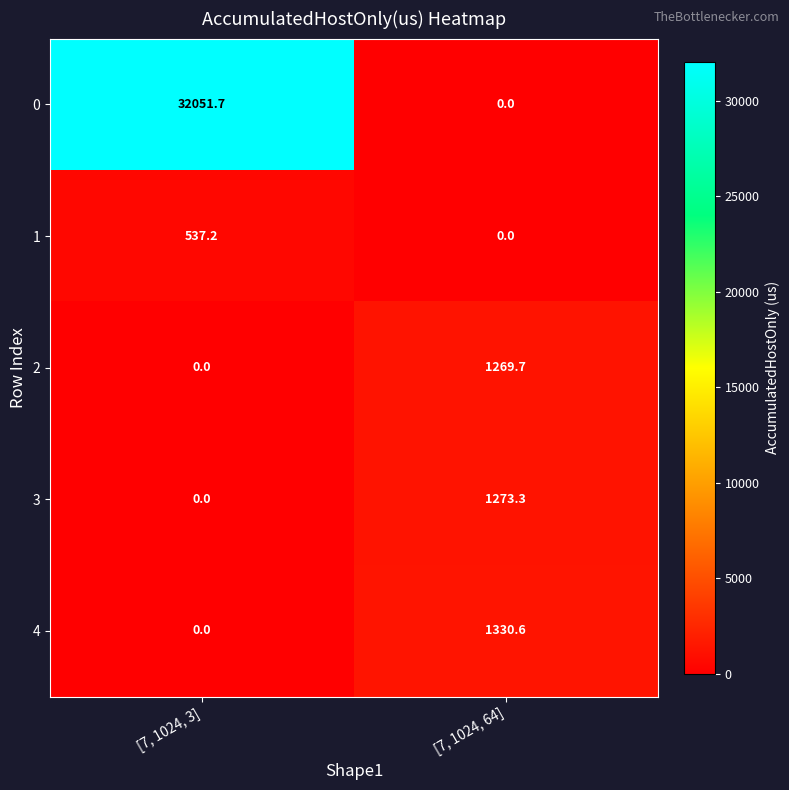

Count the number of categories in the chart.

2